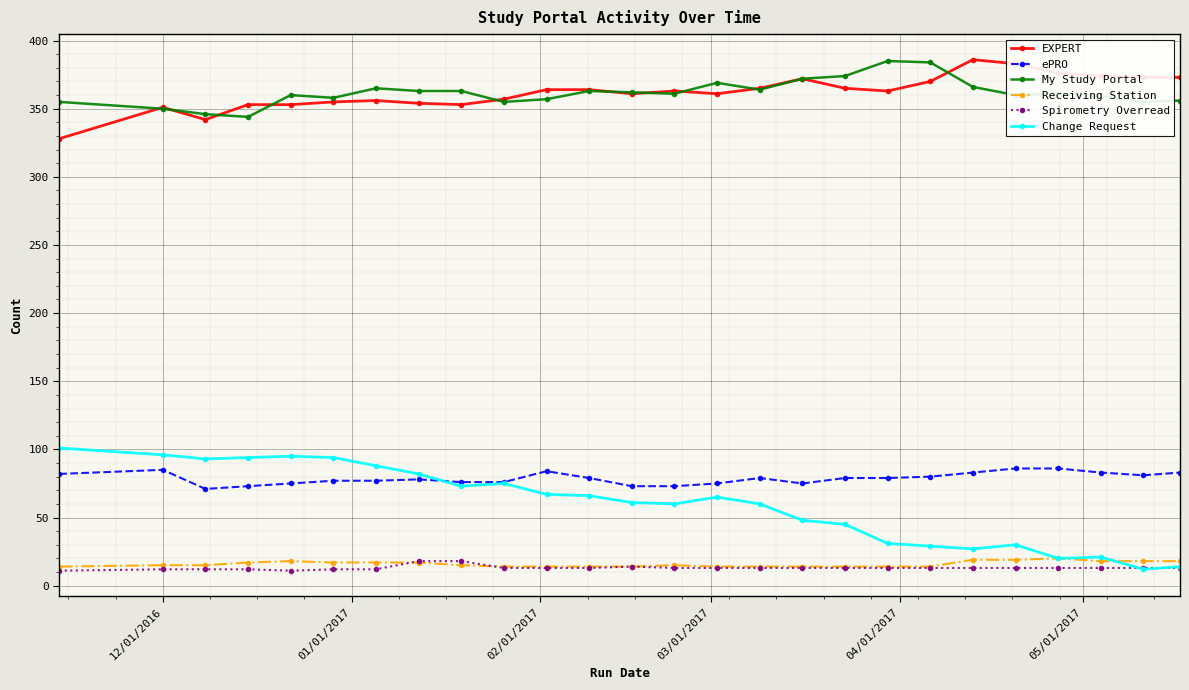

True or false: ePRO and My Study Portal intersect in this chart.

False